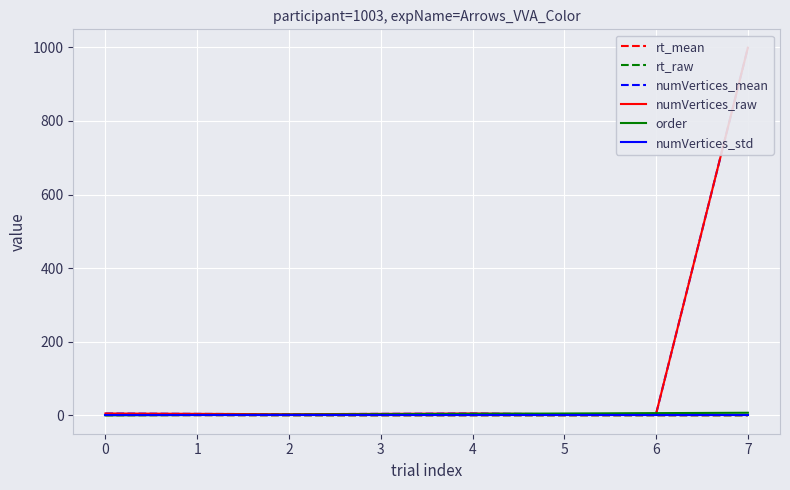

Which series has the largest range (max minus min)?

numVertices_mean